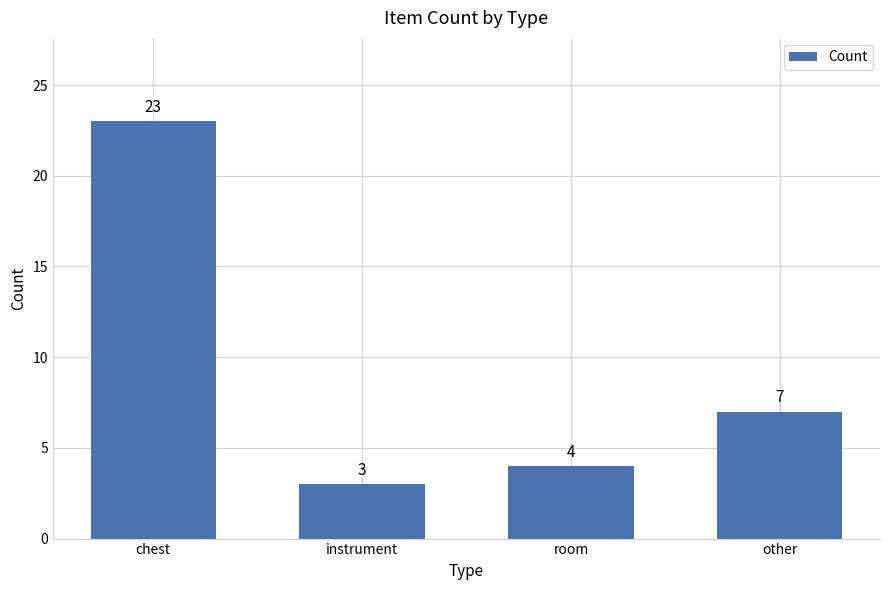

Is it true that the value at chest is 23?

True